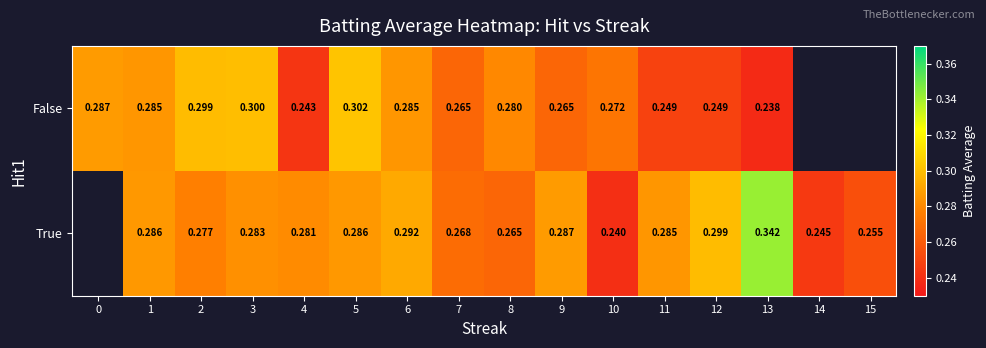

How many values in row_1 are above zero?

15